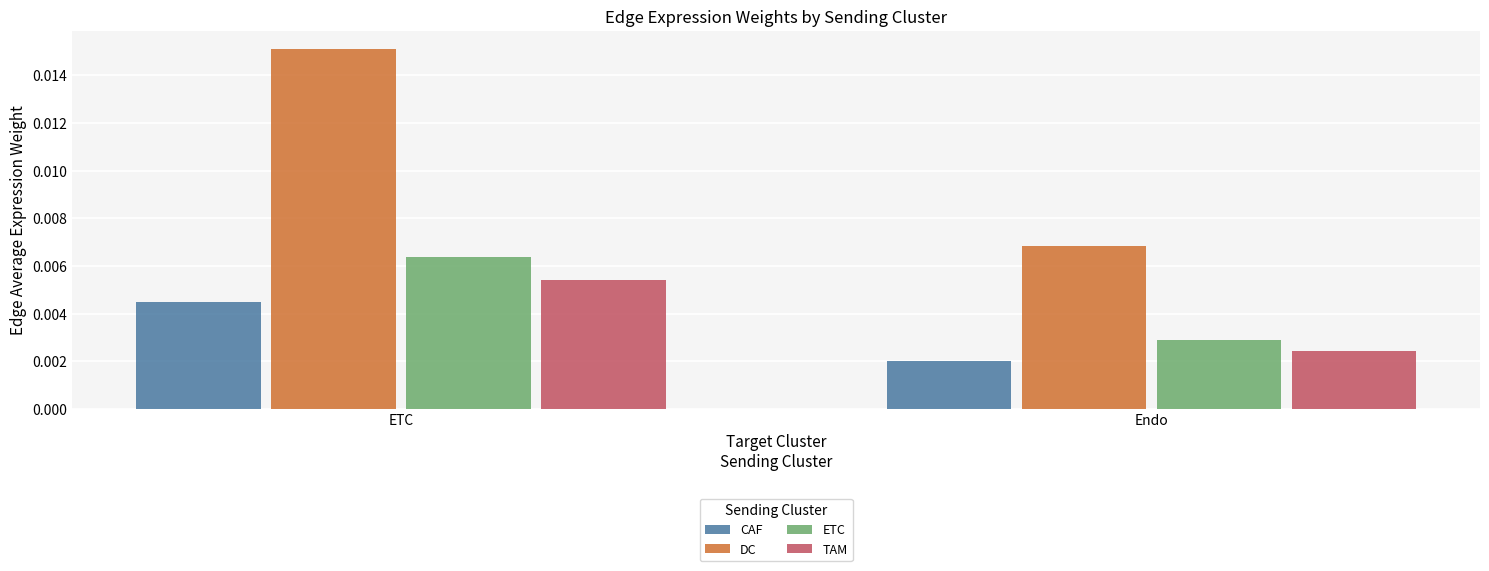

At which label is TAM closest to 0?

Endo